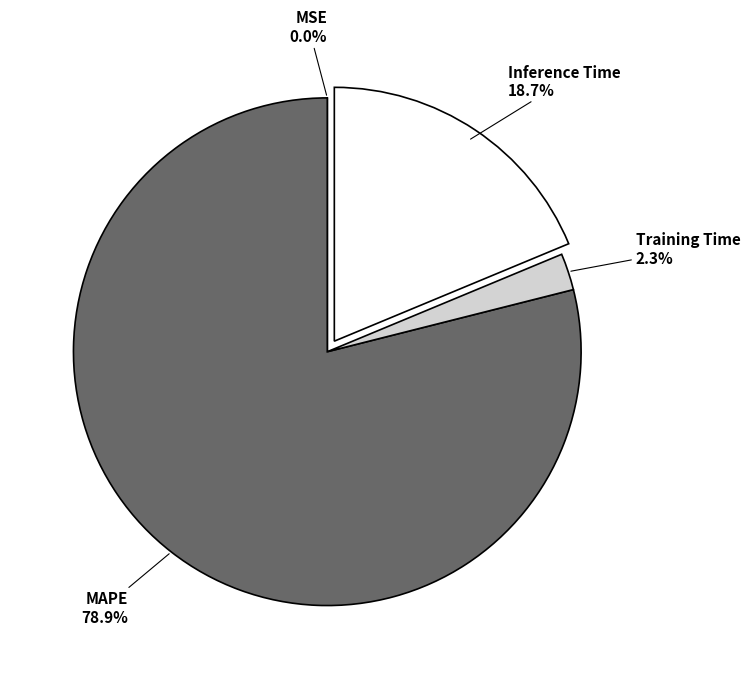

Which slice is the smallest?

MSE